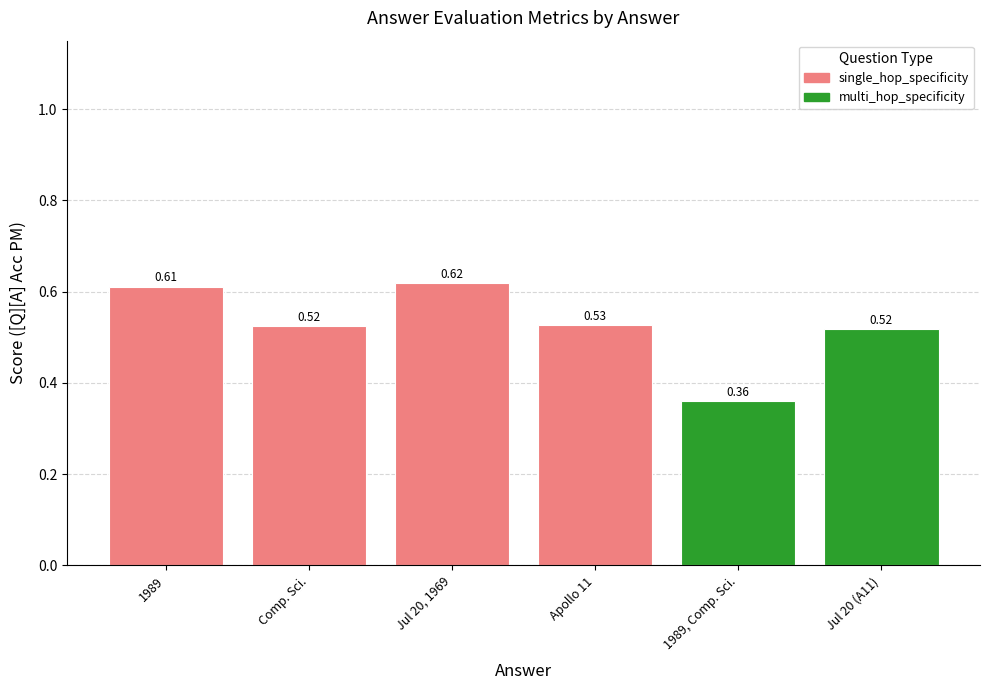

What is the change in value from 1989, Comp. Sci. to Jul 20 (A11)?

+0.2